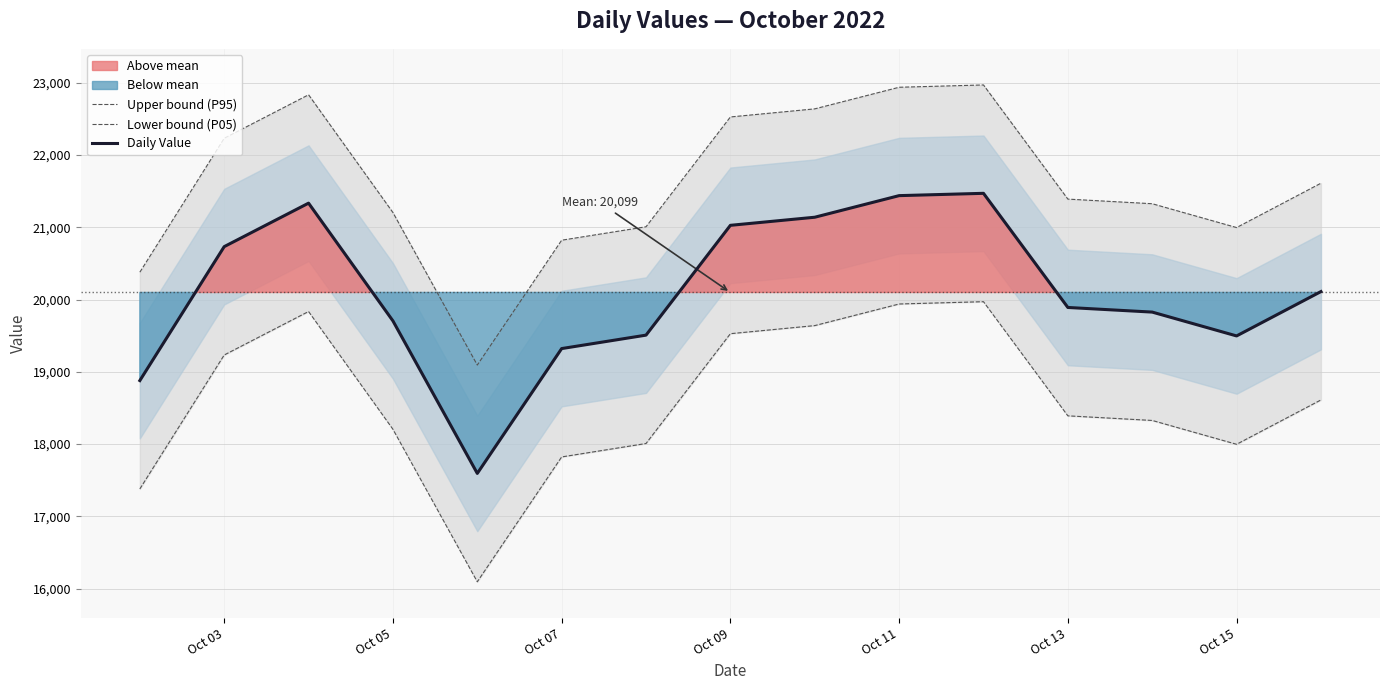

What is the difference between the maximum and minimum values in the Upper bound (P95) series?

3877